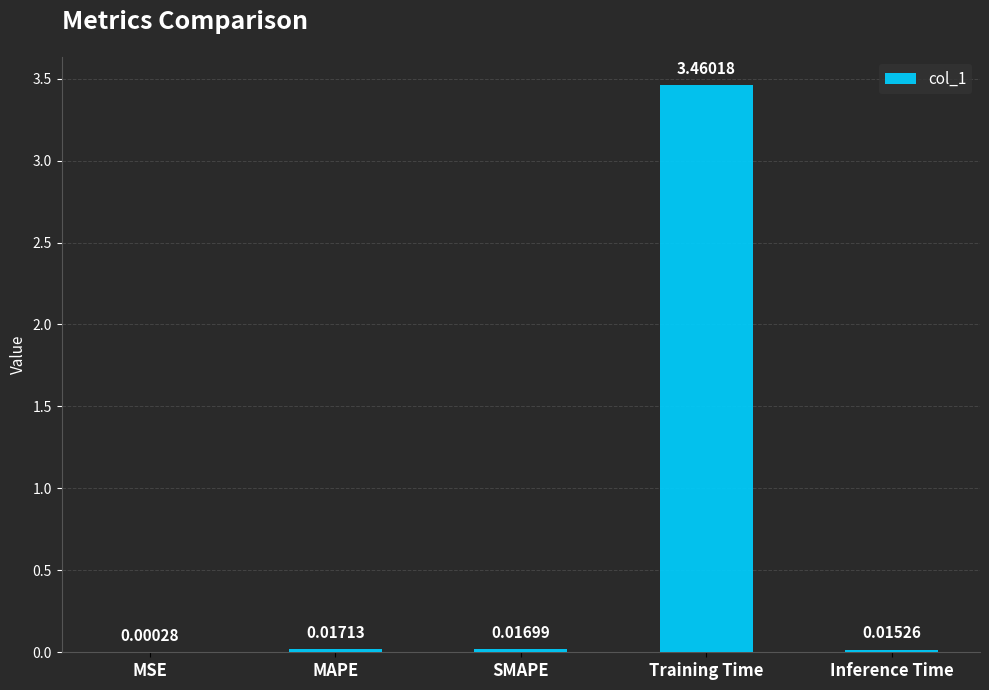

Which category has the highest value across all series?

Training Time